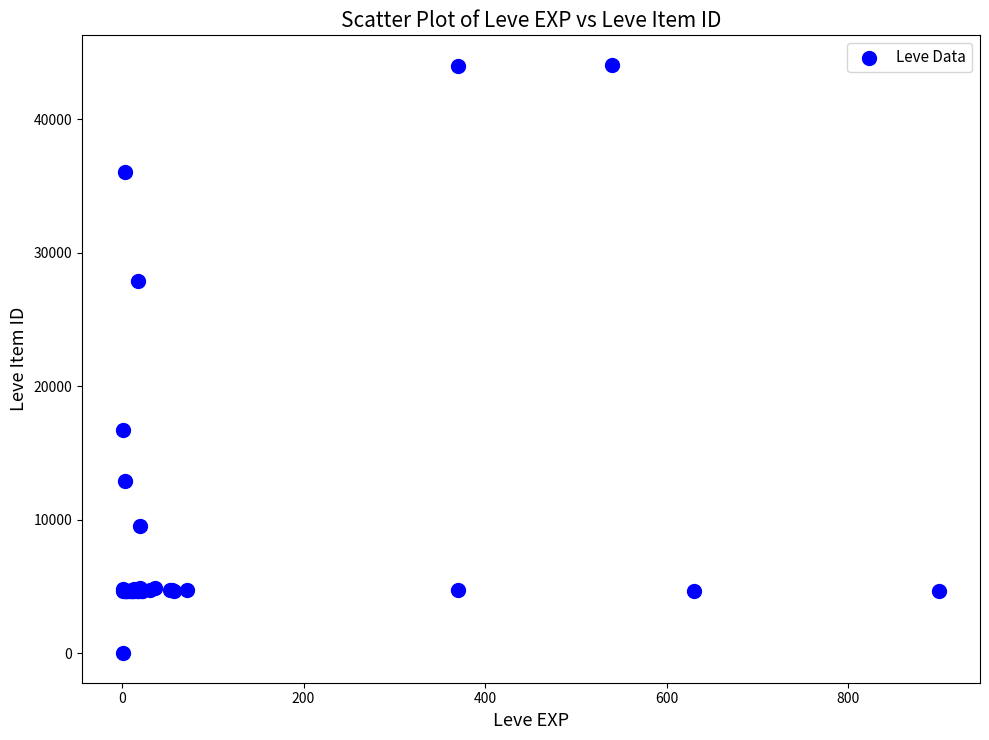

What Y value in the scatter plot is closest to 22050?

16734